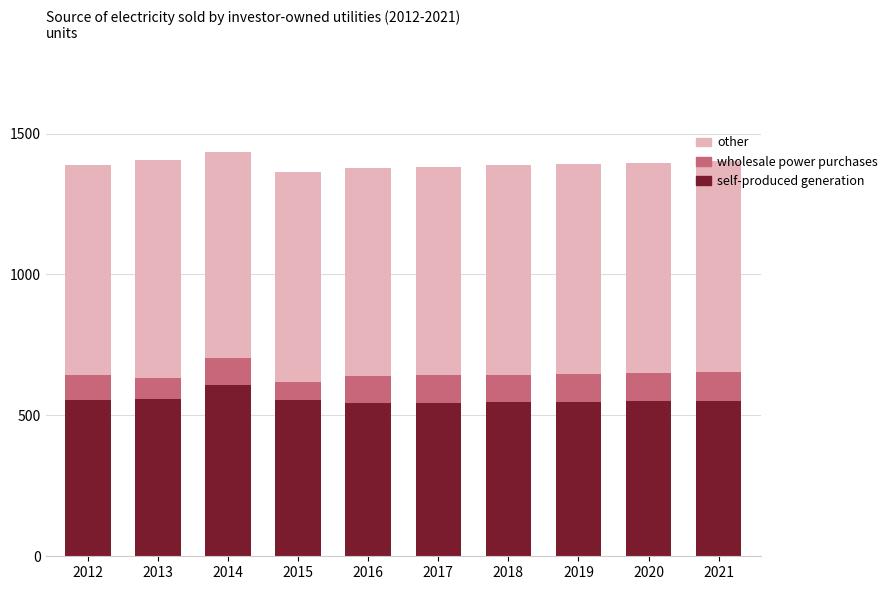

What is the minimum value for self-produced generation?

544